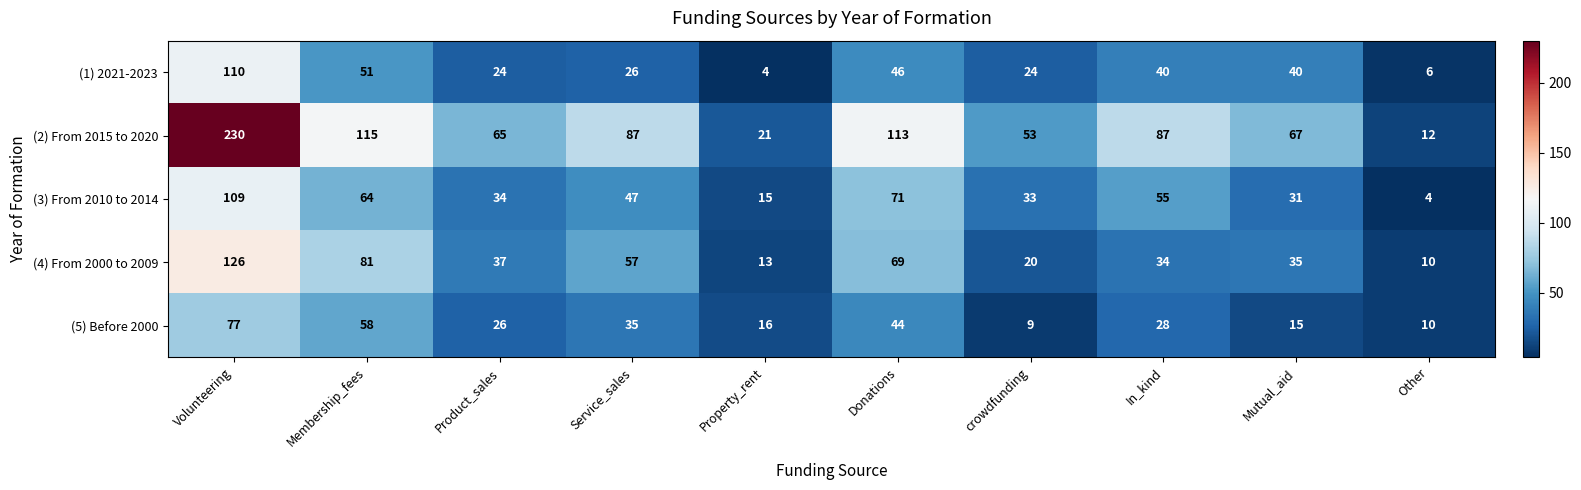

What is the sum of all (5) Before 2000 values?

318